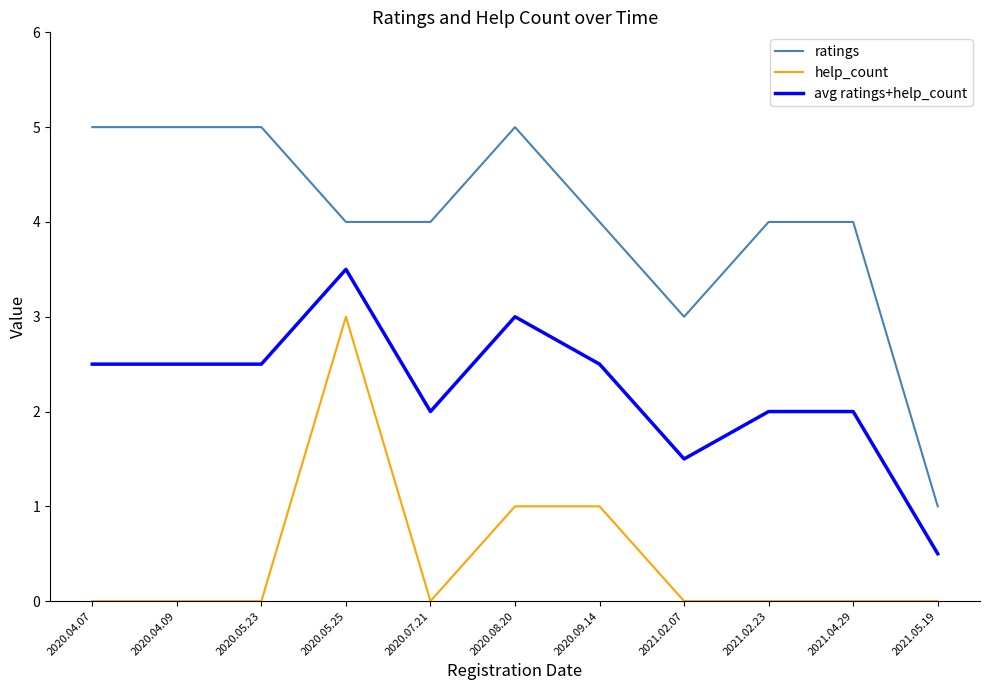

True or false: ratings has a value of 5.3 at 2021.02.07.

False